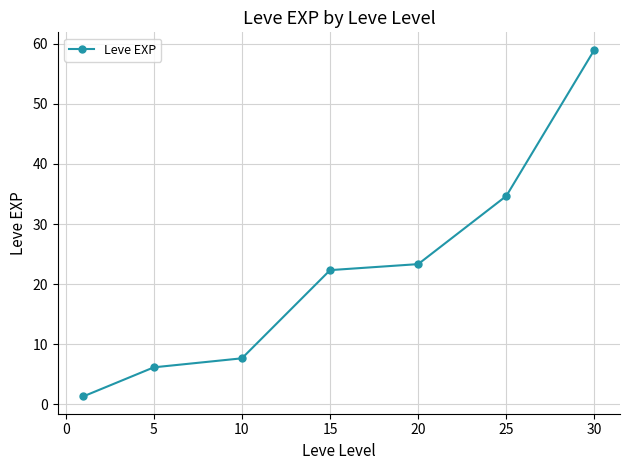

What is the value of the 5th point from the left?

23.3